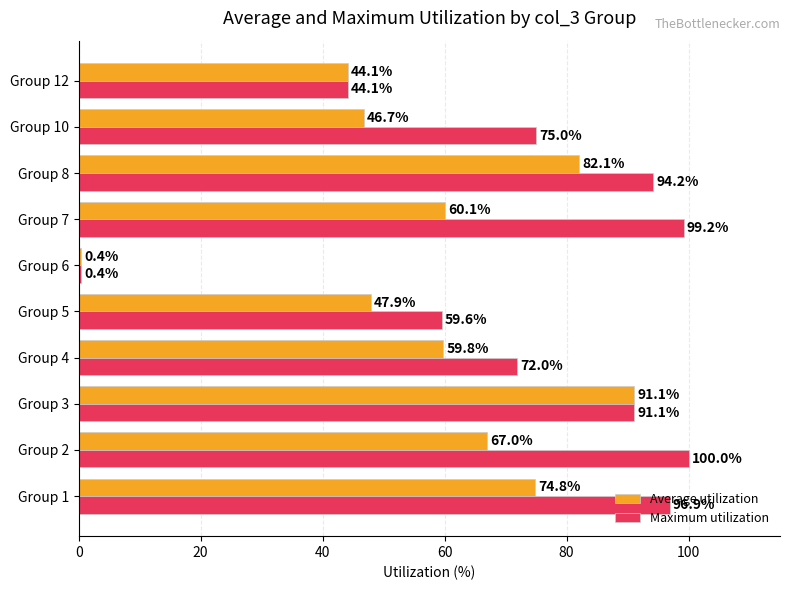

What is the total value across all series at Group 3?

182.2